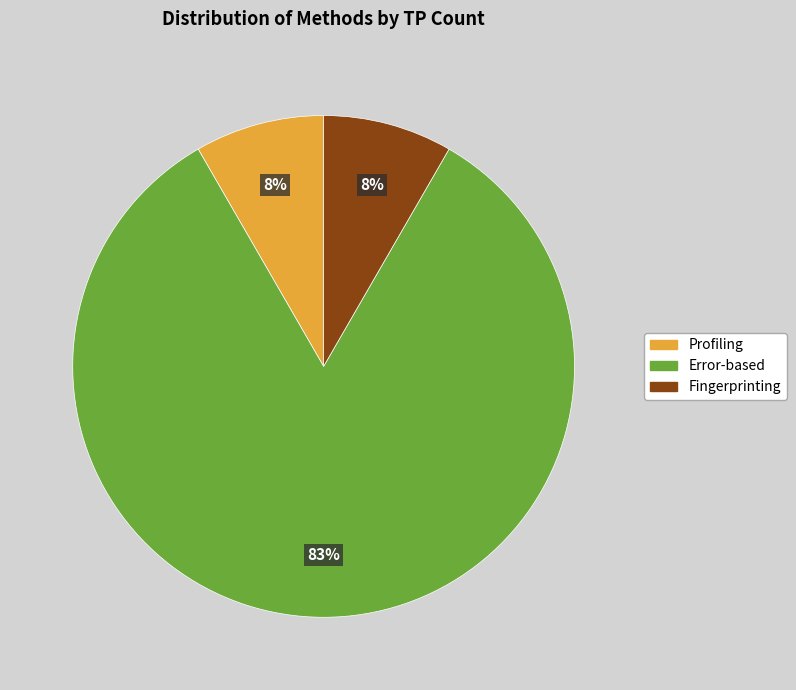

Which slice is the largest?

Error-based